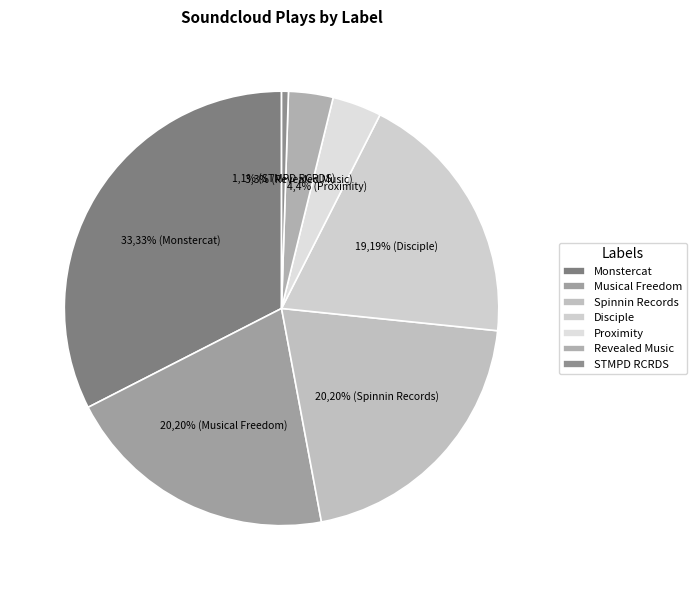

The STMPD RCRDS slice represents 9% of the pie. True or false?

False